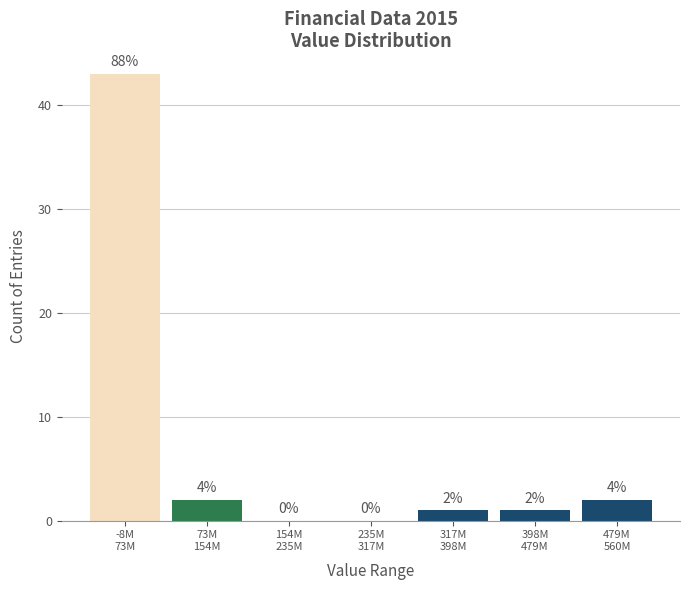

What is the sum of all values?

49